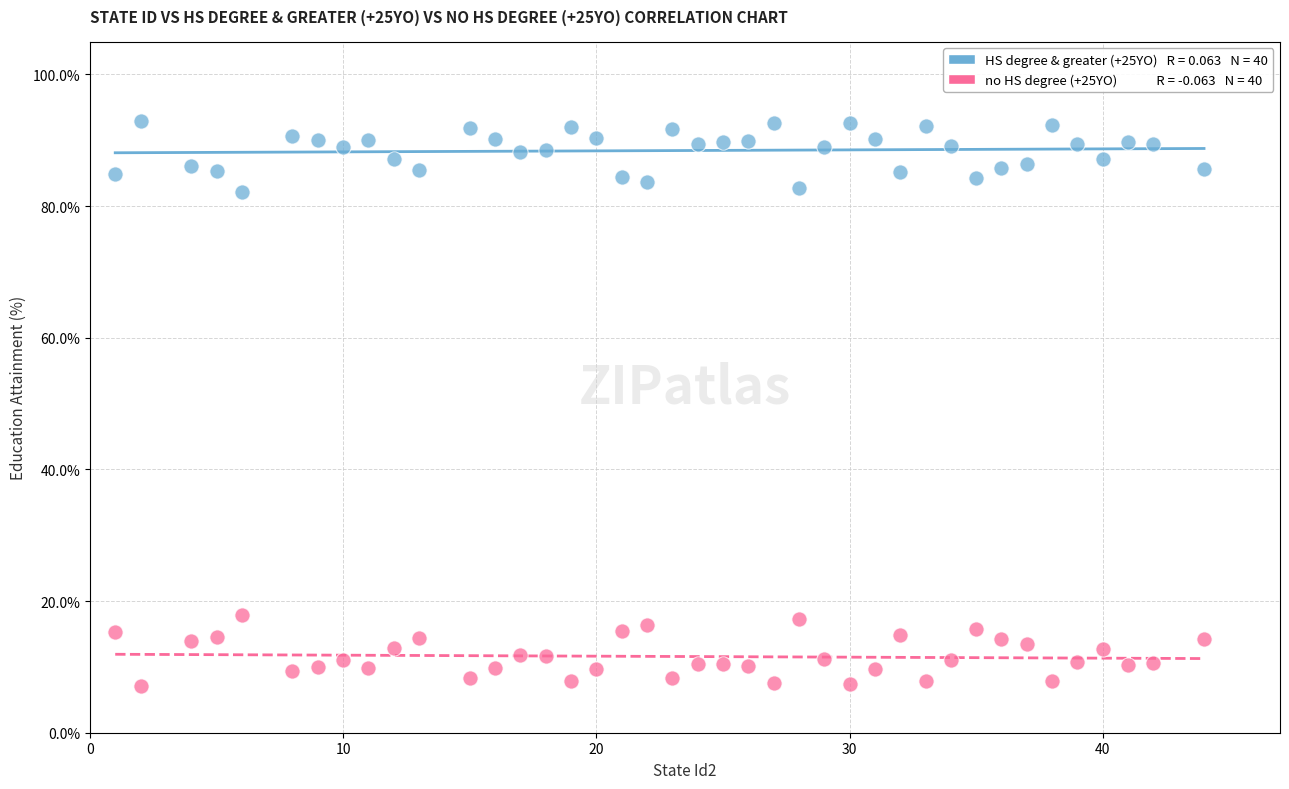

Across all data points, what is the range of Y values (max minus min)?

85.8